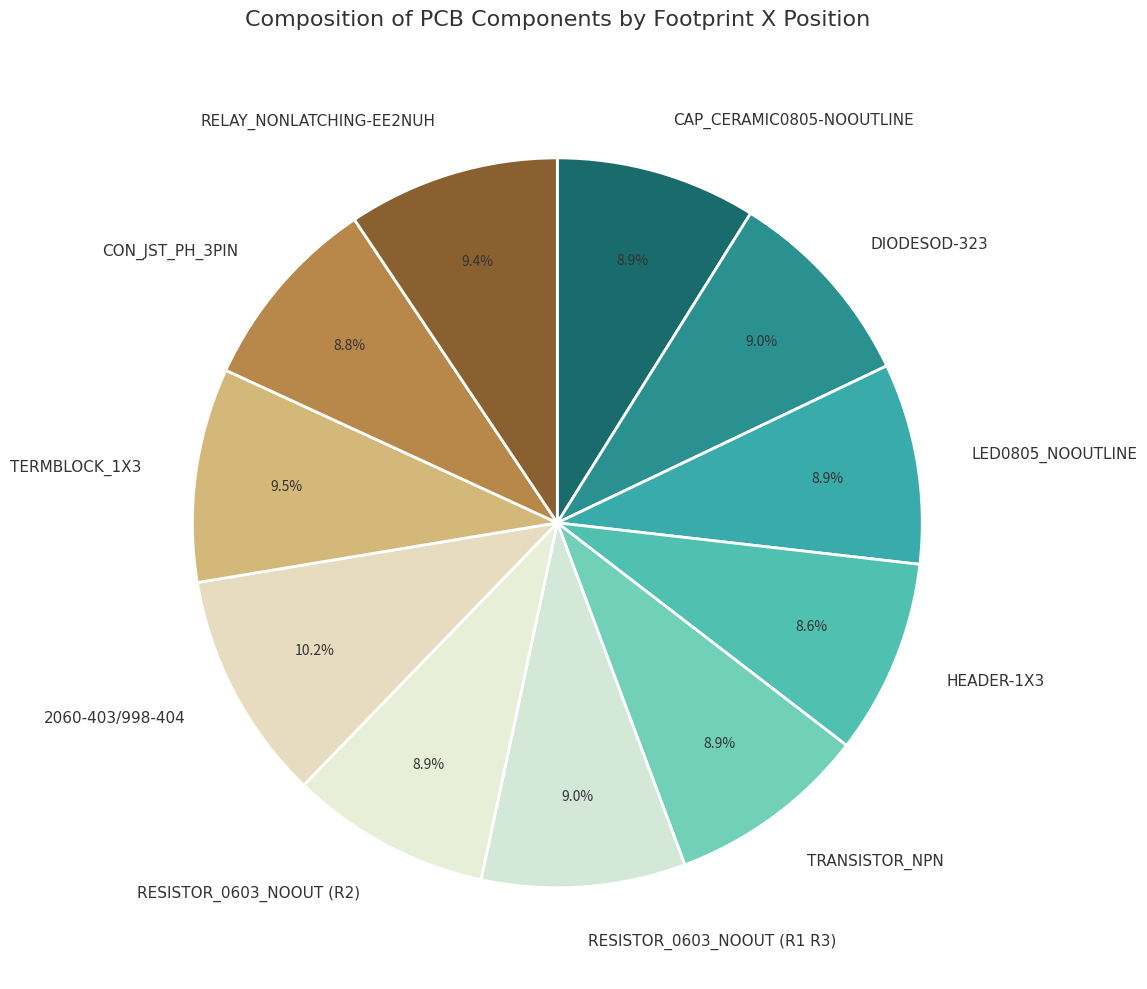

How many segments does this pie chart have?

11